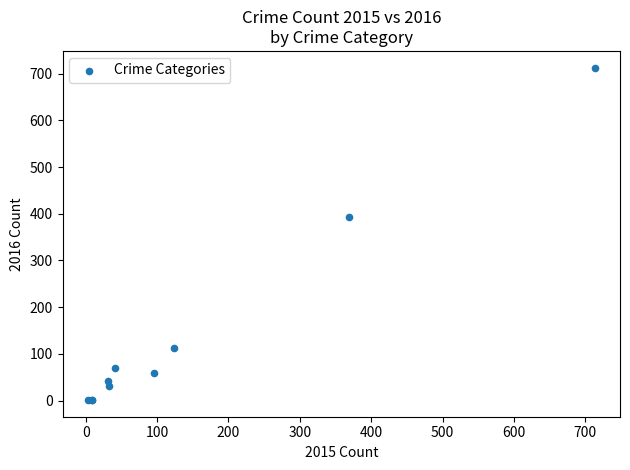

What Y value in the scatter plot is closest to 357?

394